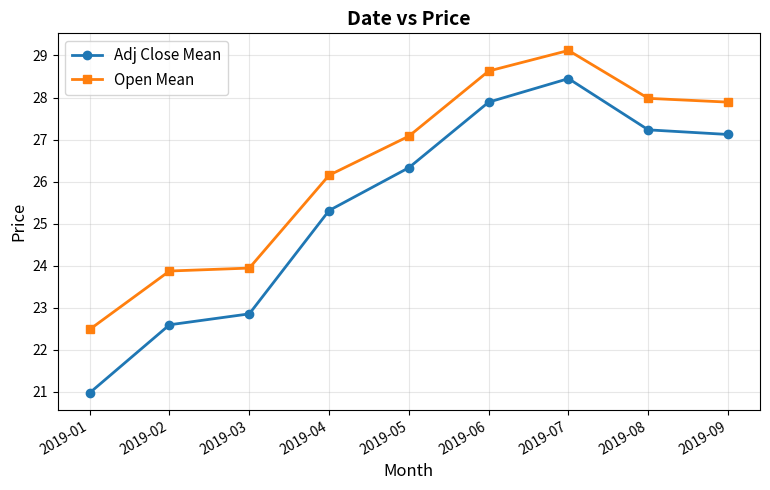

List the labels in order of Adj Close Mean value, largest first.

2019-07, 2019-06, 2019-08, 2019-09, 2019-05, 2019-04, 2019-03, 2019-02, 2019-01